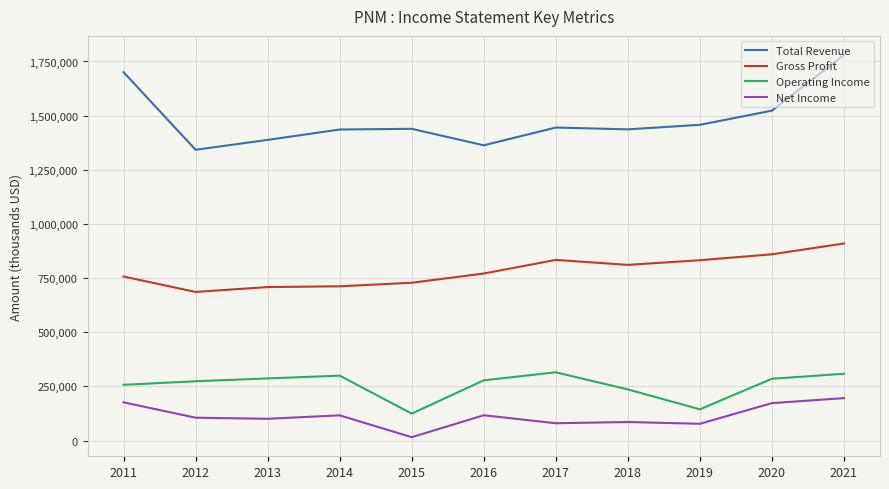

Which series has the largest range (max minus min)?

Total Revenue